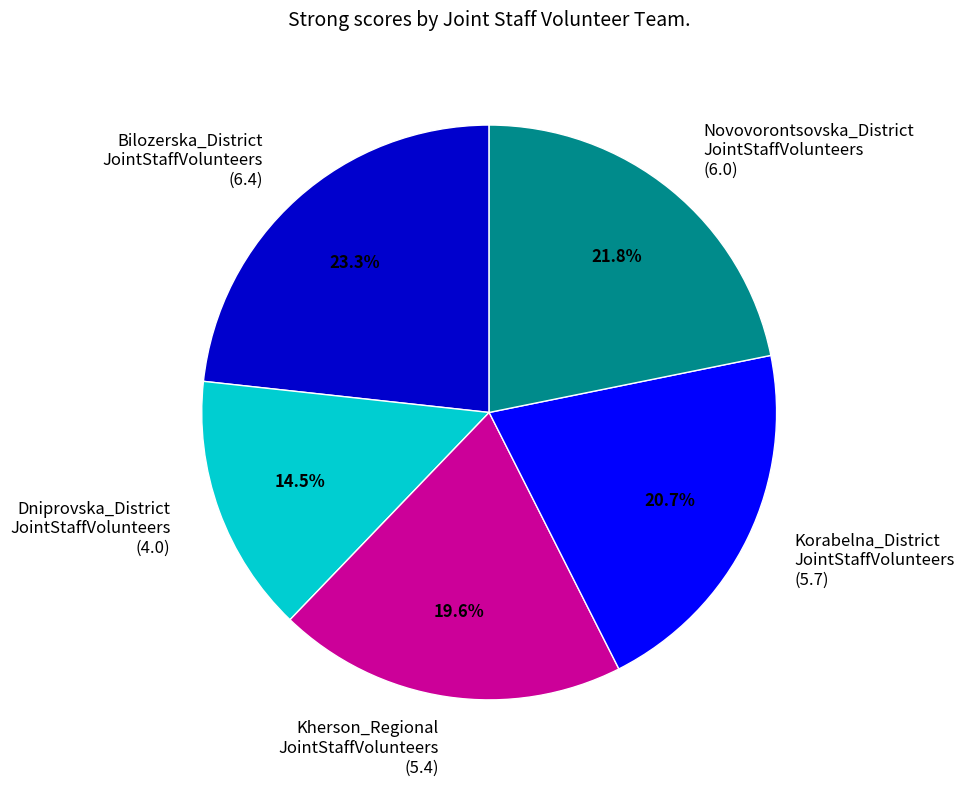

Approximately how many times larger is the value at Kherson_Regional JointStaffVolunteers (5.4) compared to Bilozerska_District JointStaffVolunteers (6.4)?

0.8